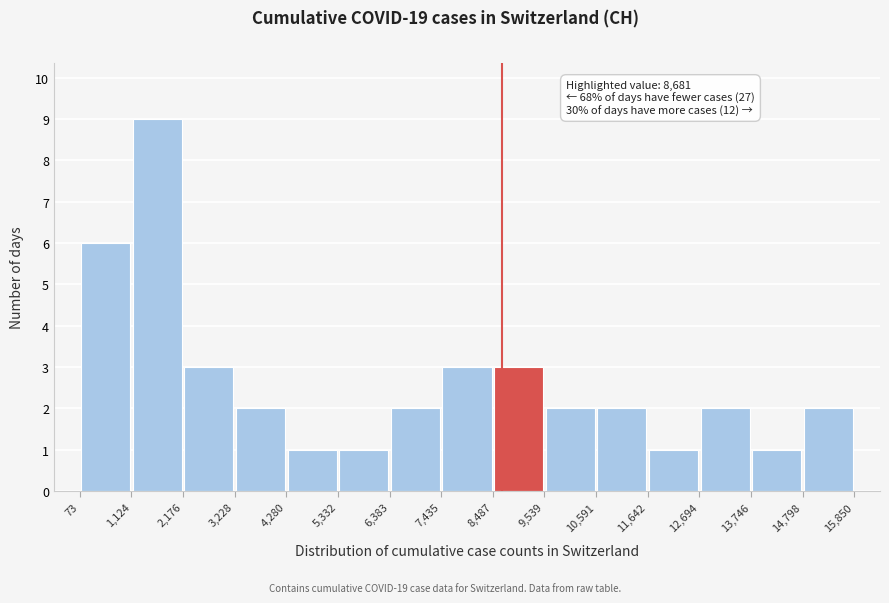

Which range on the x-axis has the tallest bar?

1,124 to 2,176